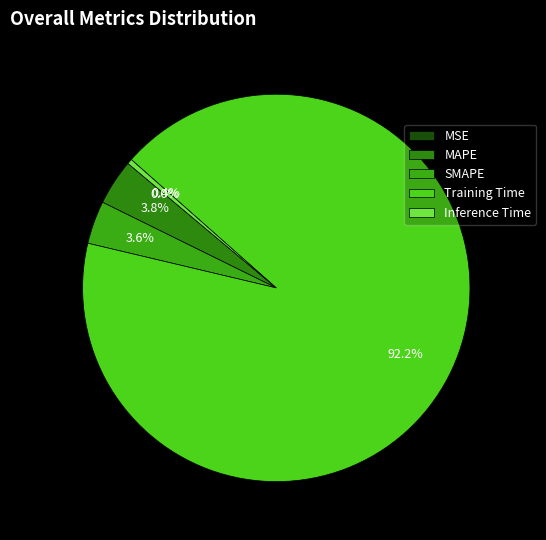

How many slices are in this pie chart?

5